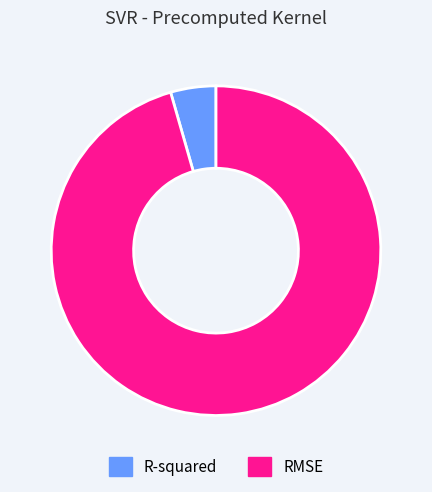

Which category has the smallest portion of the pie?

R-squared